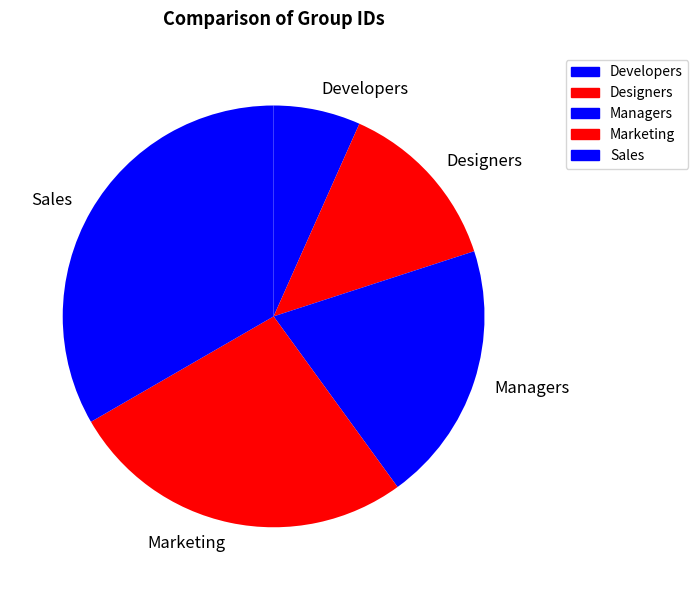

Between Managers and Marketing, which is larger?

Marketing